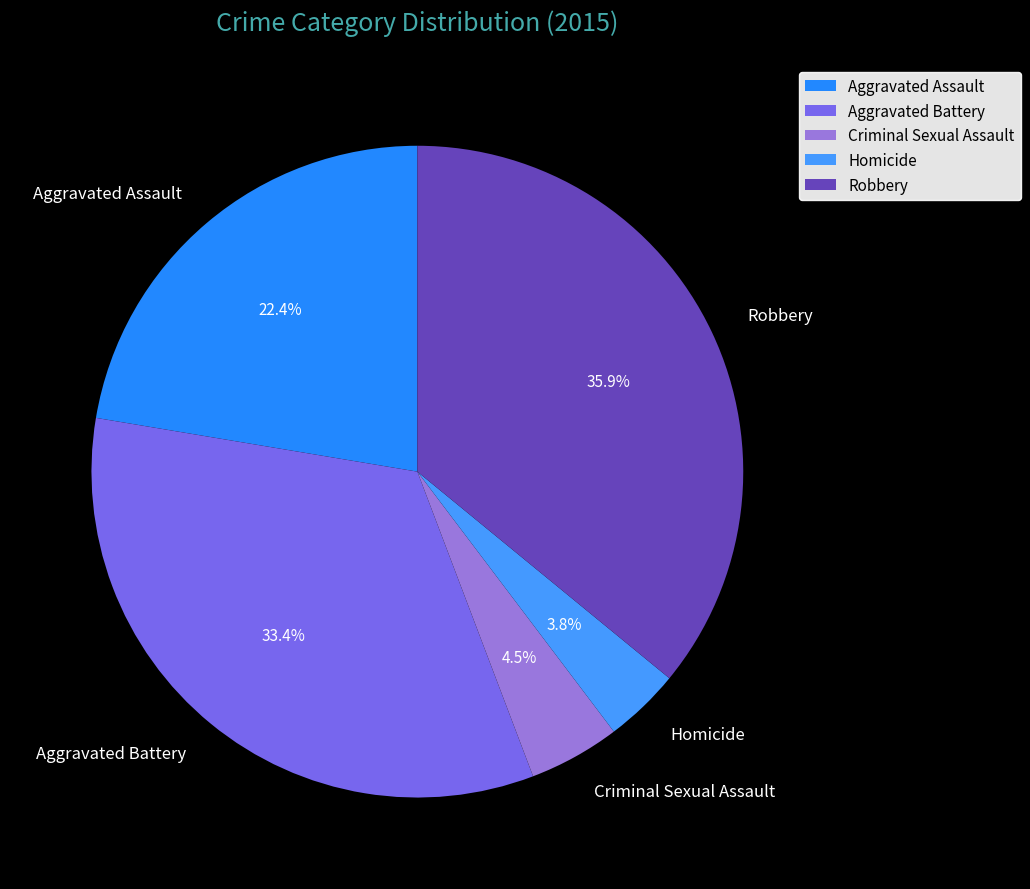

Combined, what portion of the pie is Aggravated Assault and Aggravated Battery?

55.8%